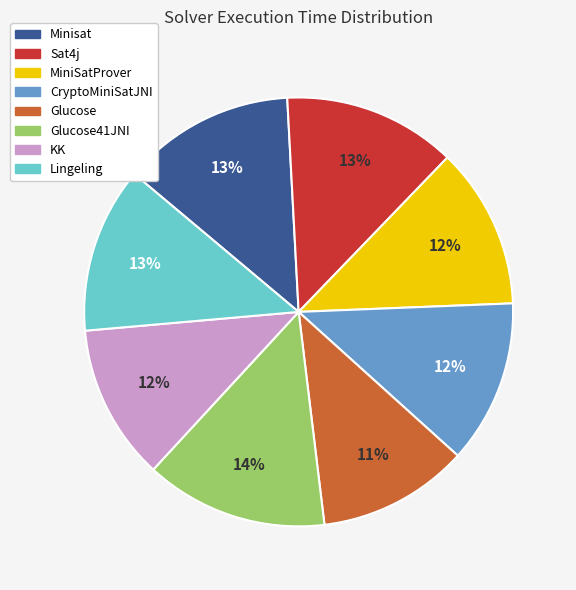

To the nearest percent, what is the combined percentage of Minisat and Sat4j?

26%